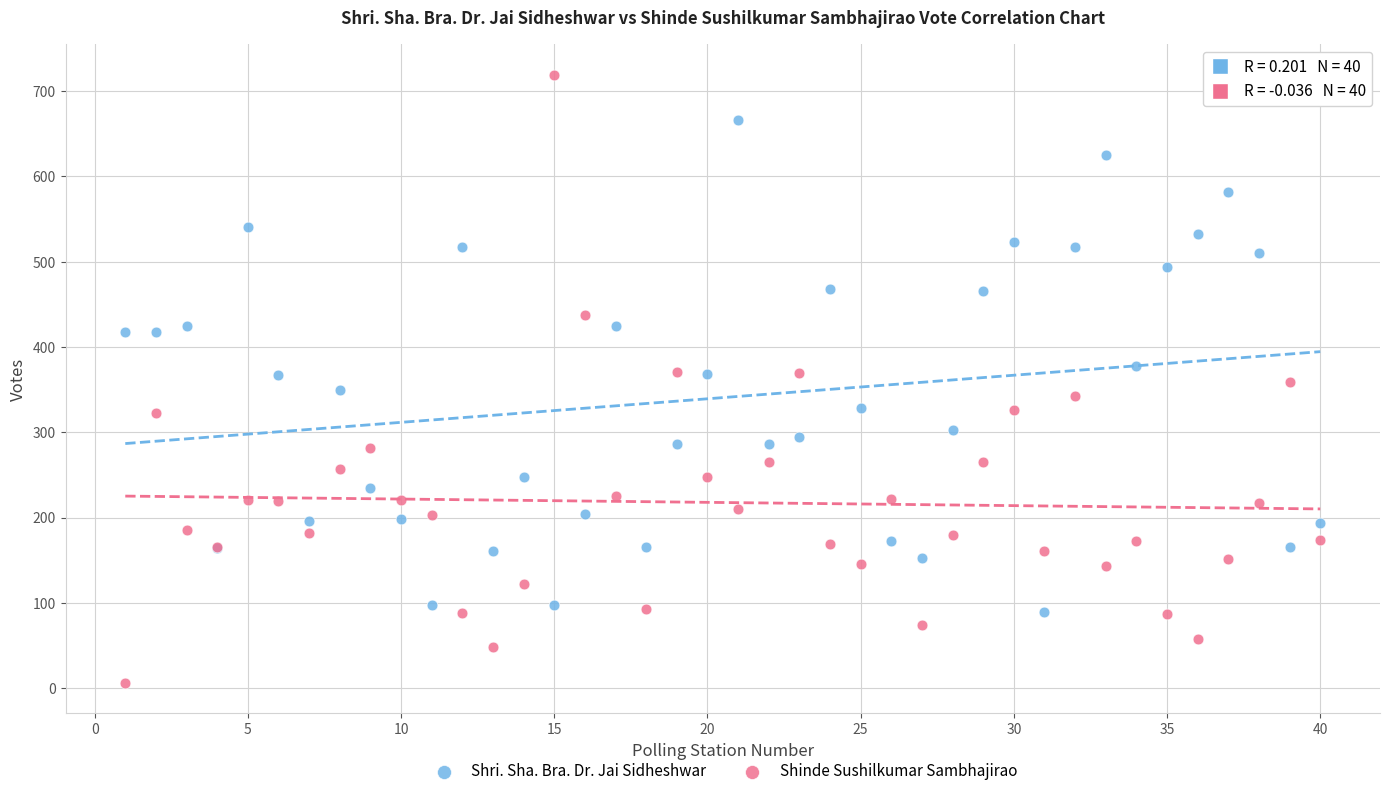

Which series contains the highest Y value?

Shinde Sushilkumar Sambhajirao